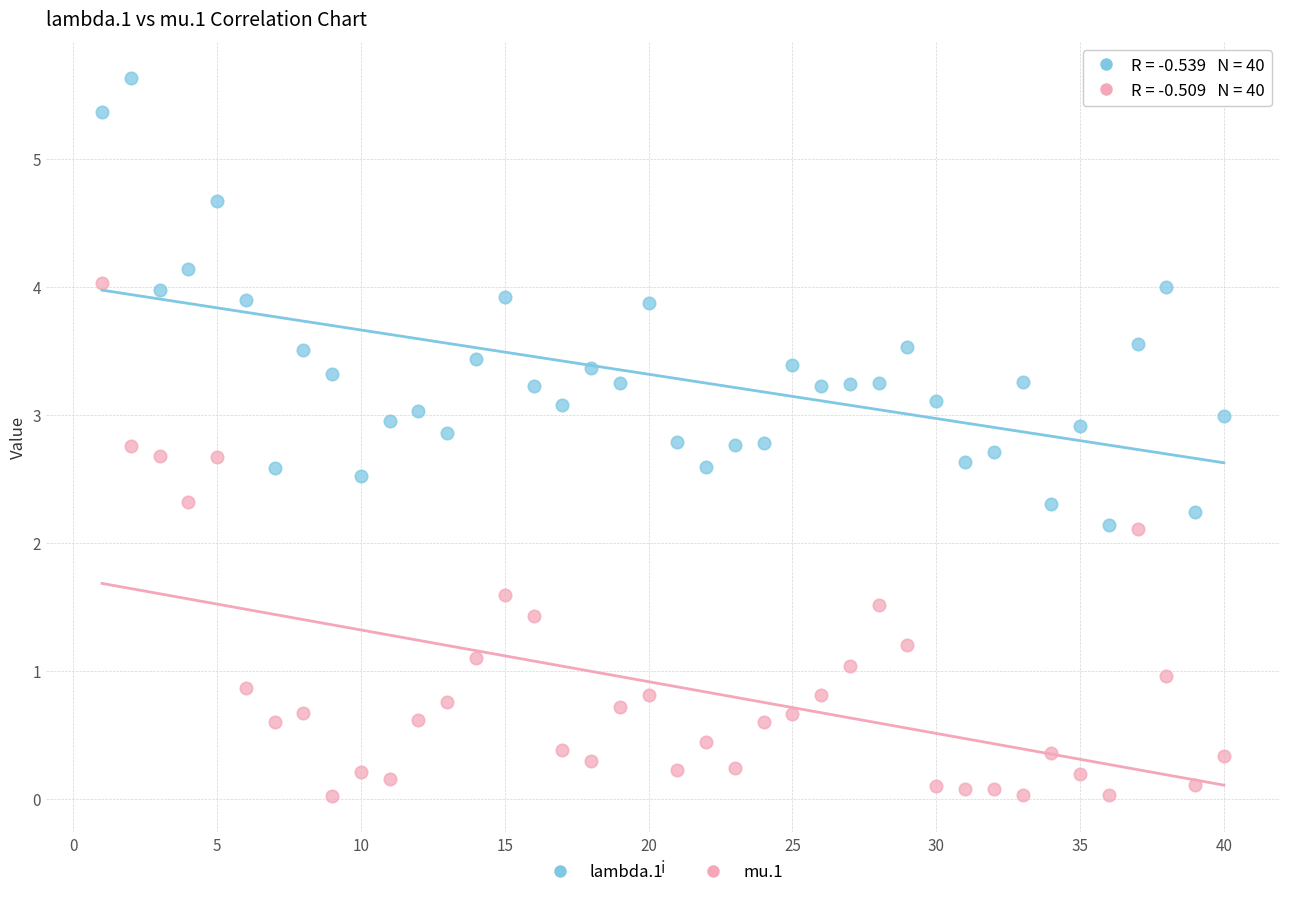

Across all data points, what is the range of X values (max minus min)?

39.0